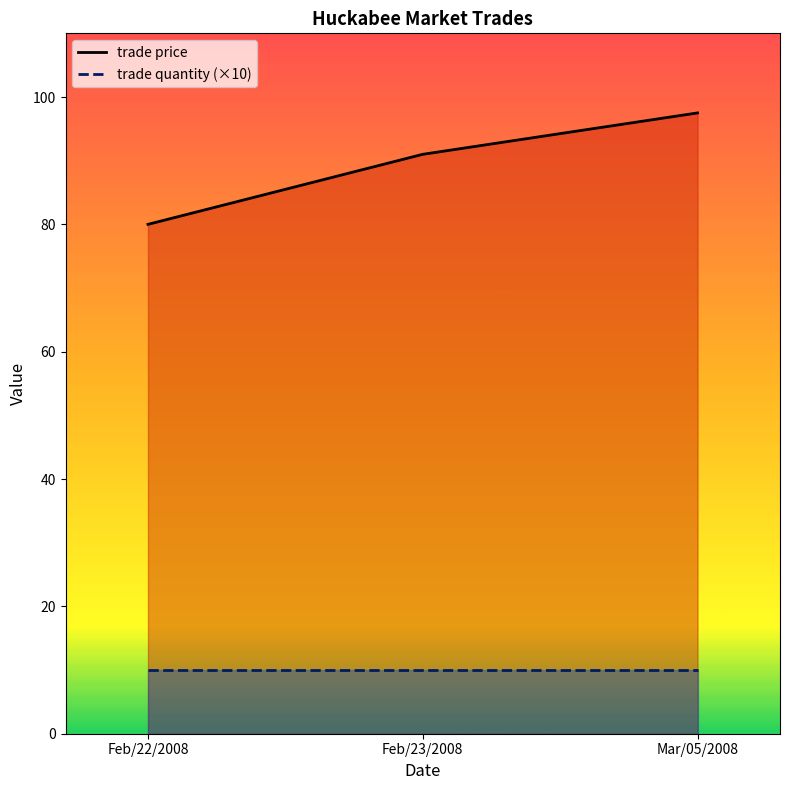

What is the label of the 3rd point from the right?

Feb/22/2008